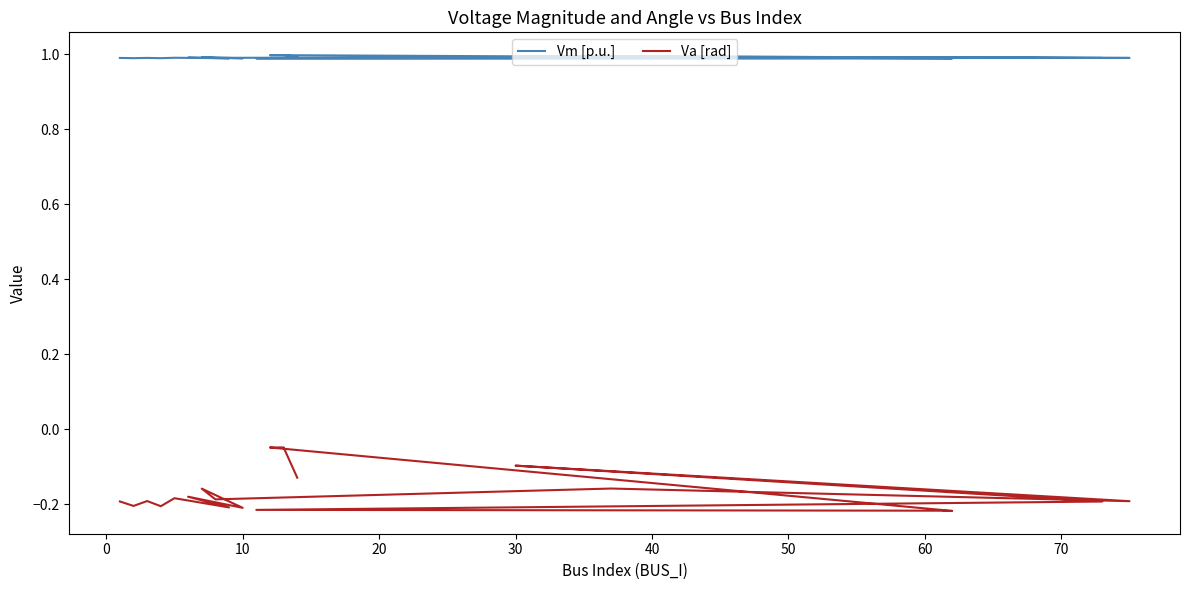

True or false: Va [rad] has more than 1 points higher than both neighbors.

True